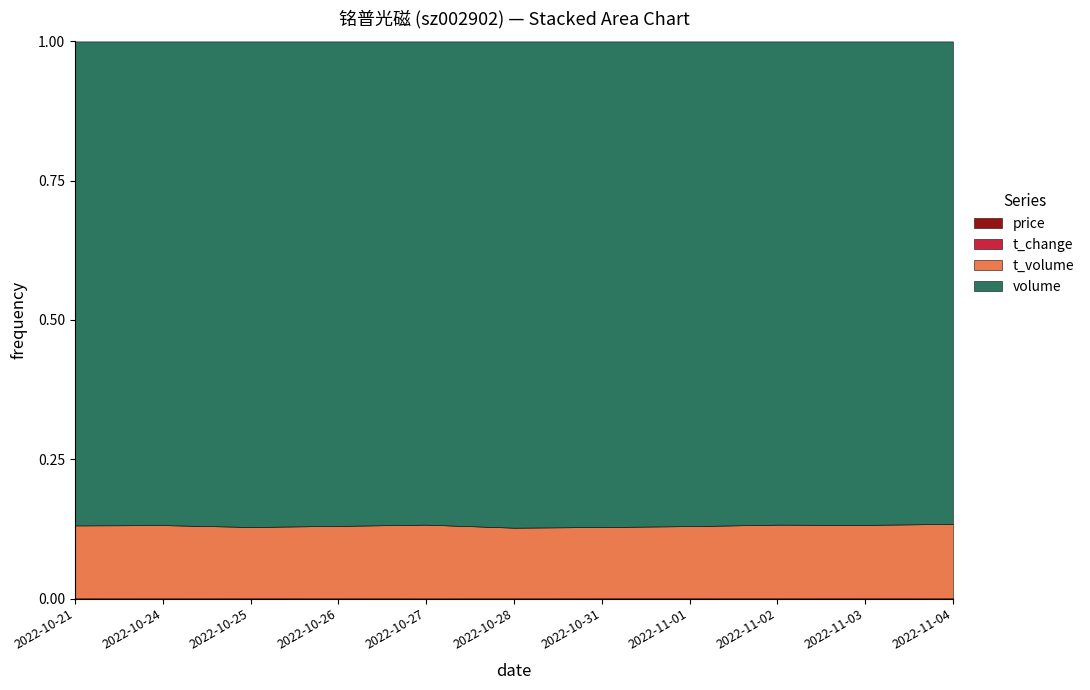

Is it true that t_volume equals 9229.0 at 2022-10-31?

True